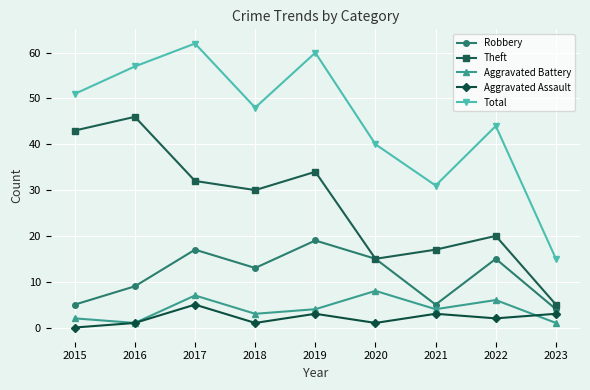

What is the total value across all series at 2015?

101